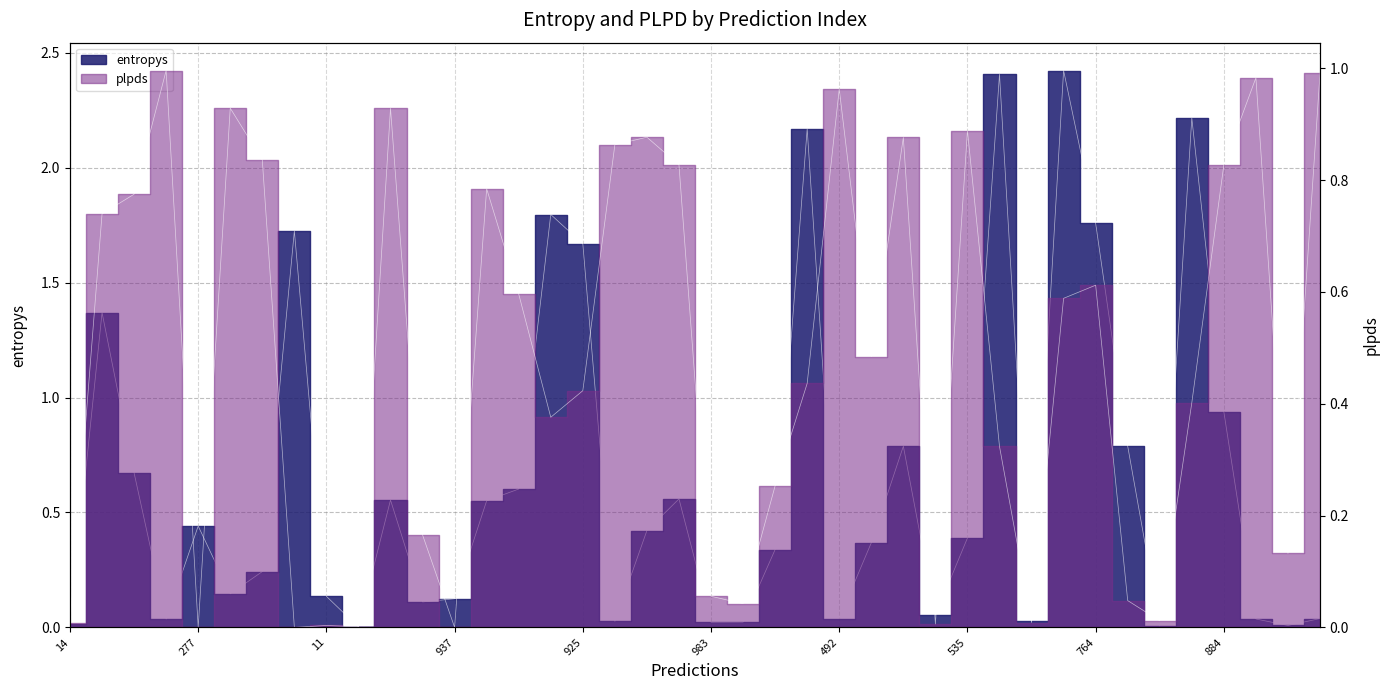

Which label corresponds to the smallest value in the chart?

277